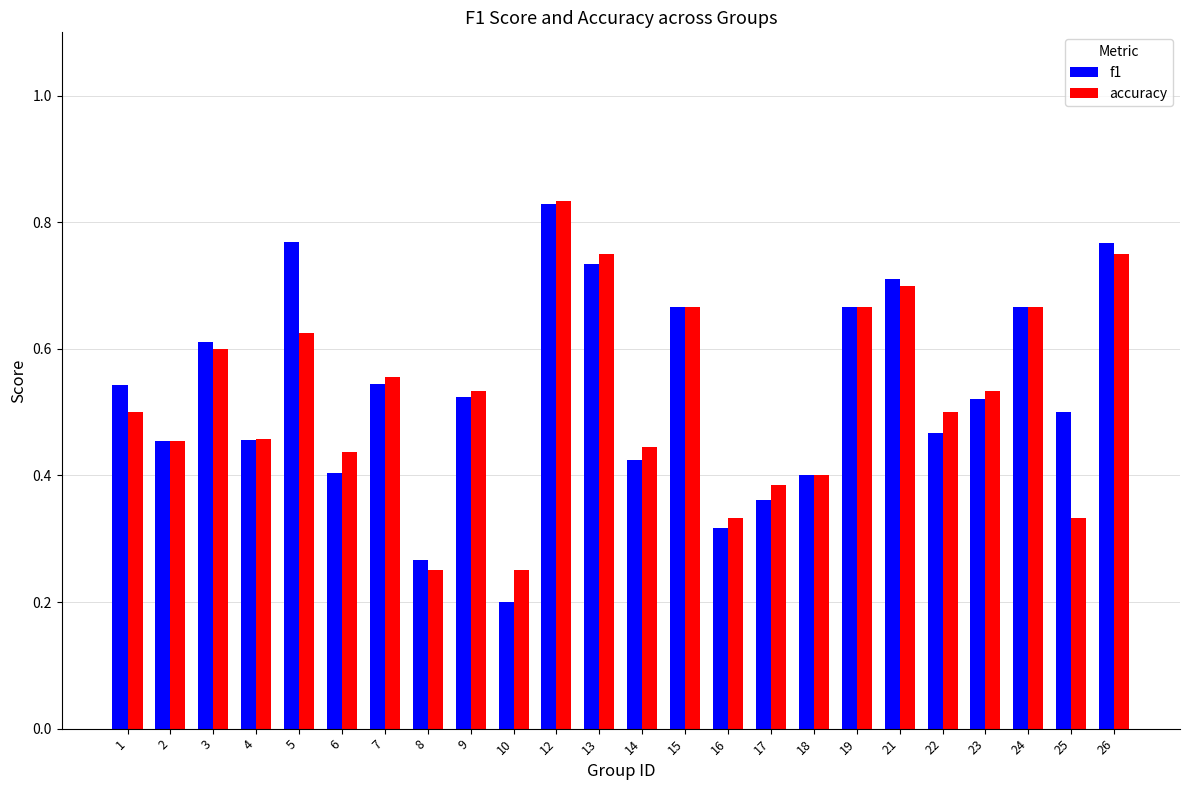

How many bars are there in each group?

2